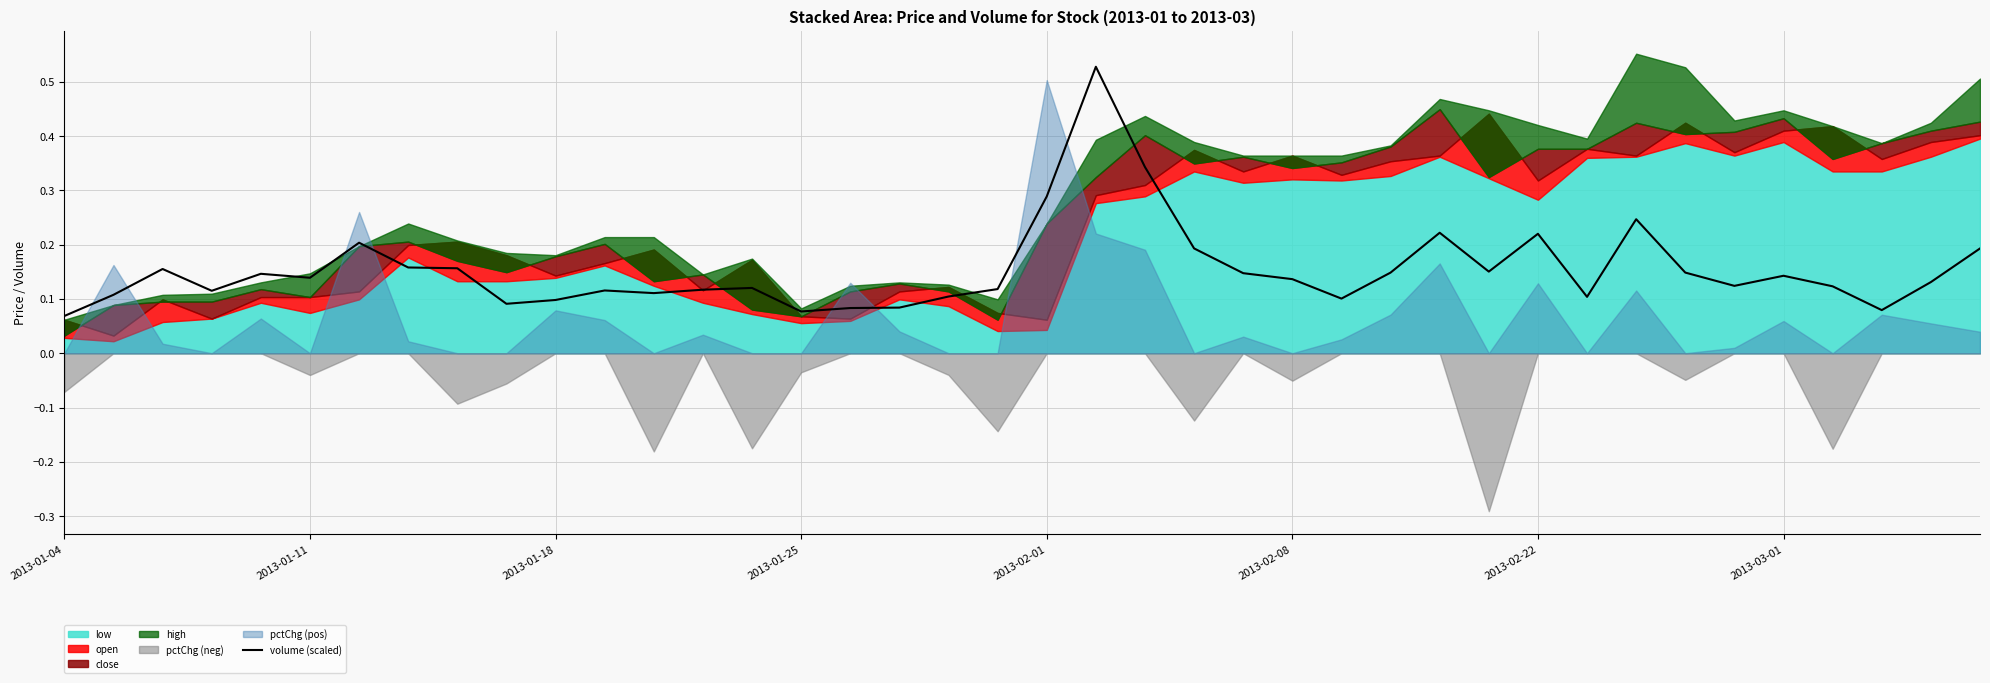

True or false: the data shows 0.1 at 16.

True